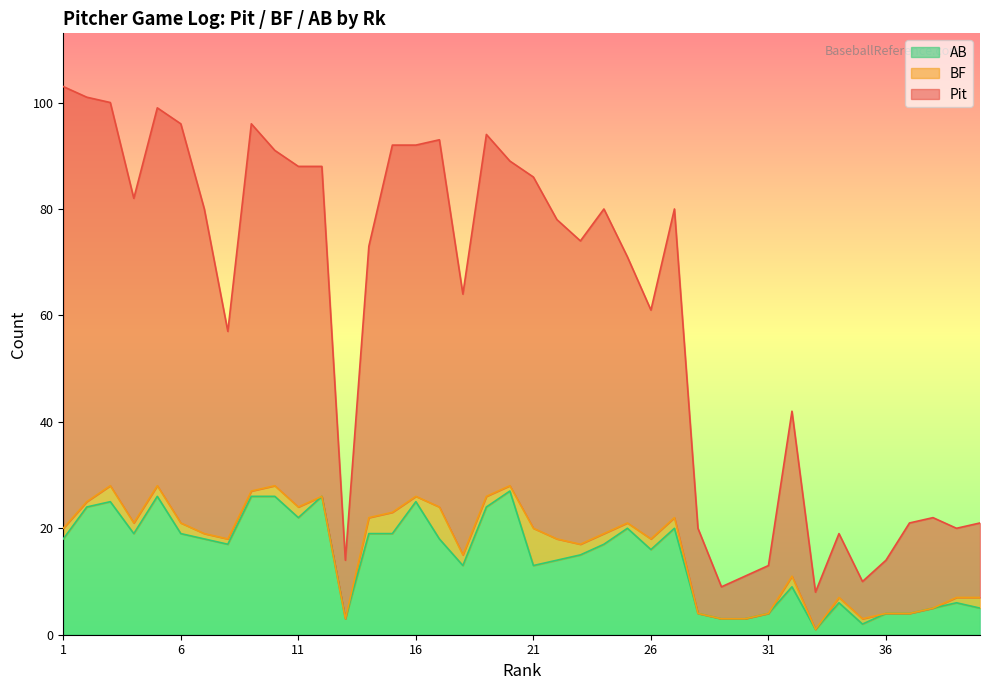

What is the approximate value of AB at 8?

17